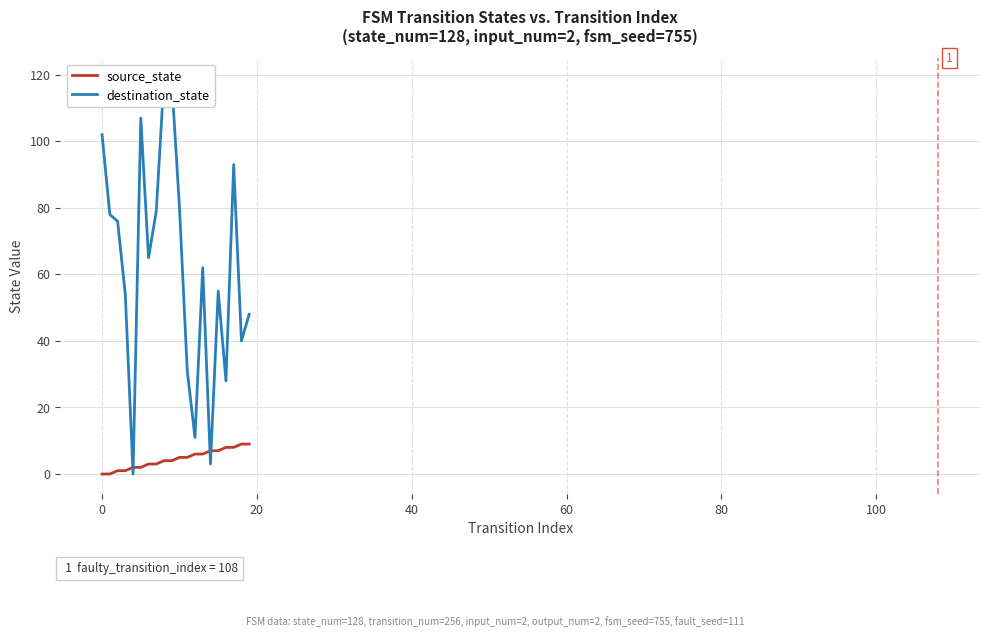

What is the spread (max minus min) of values at 9?

114